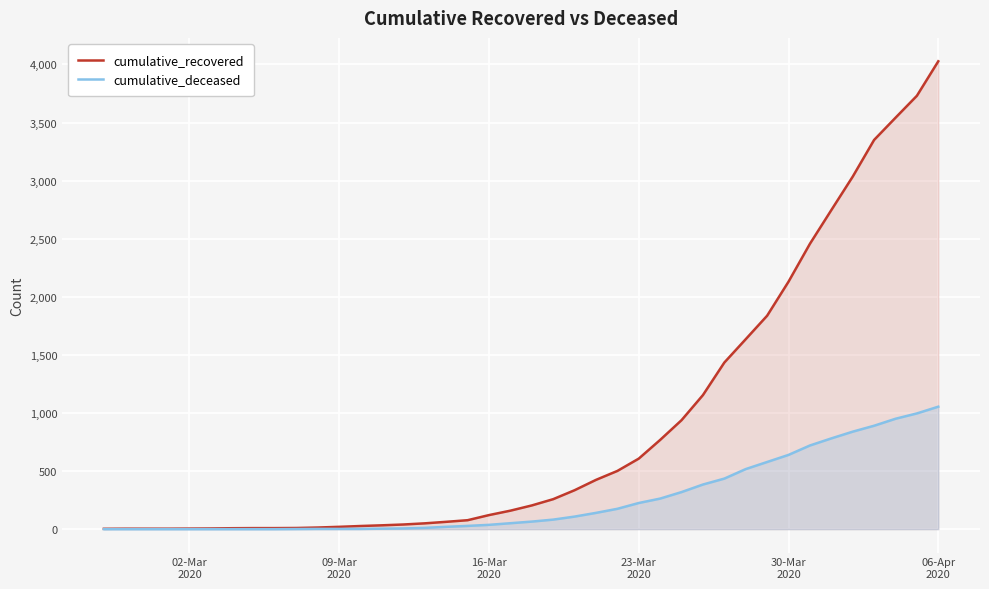

What is the maximum value for cumulative_recovered?

4027